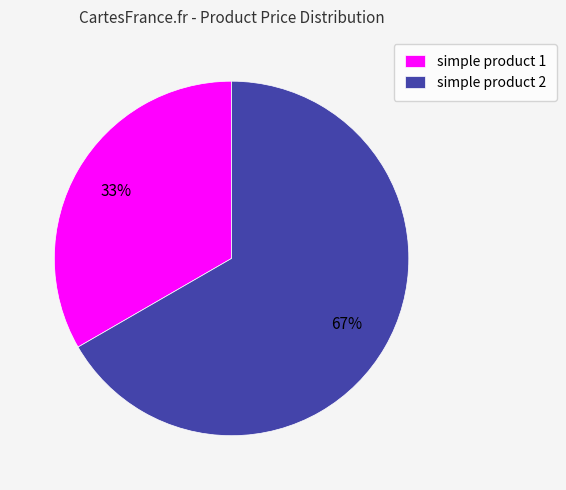

Do simple product 2 and simple product 1 together represent more than half of the pie?

Yes